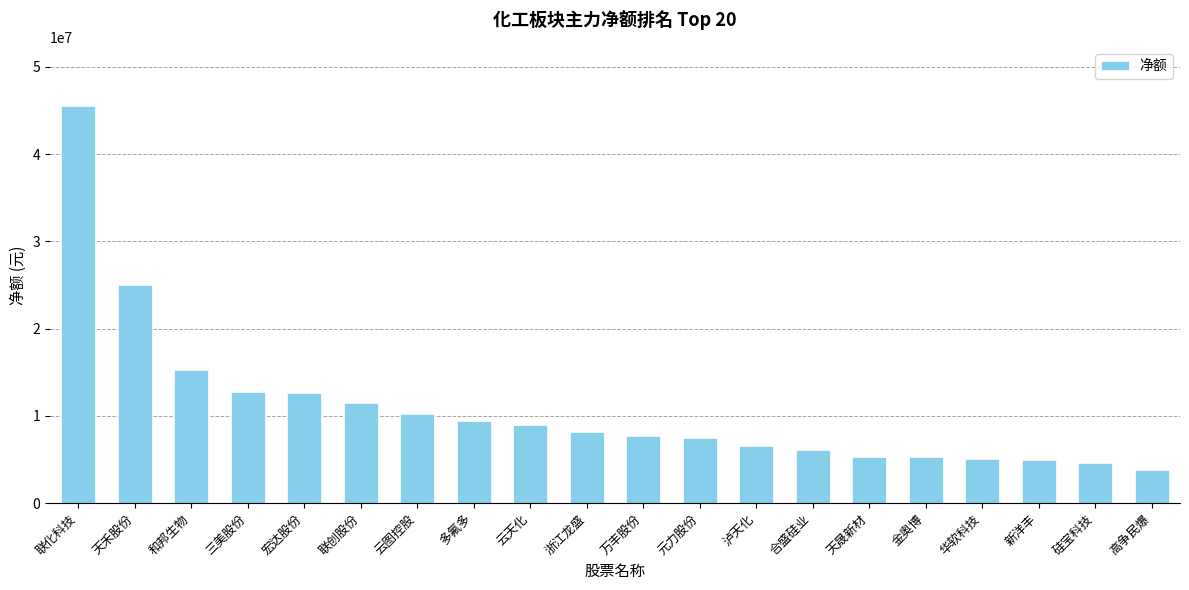

What value does the data have at 和邦生物?

15317366